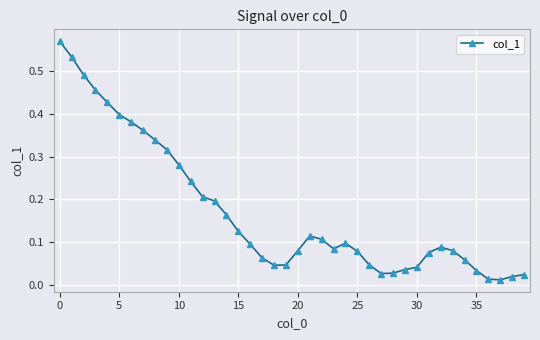

What is the sum of all values?

6.9